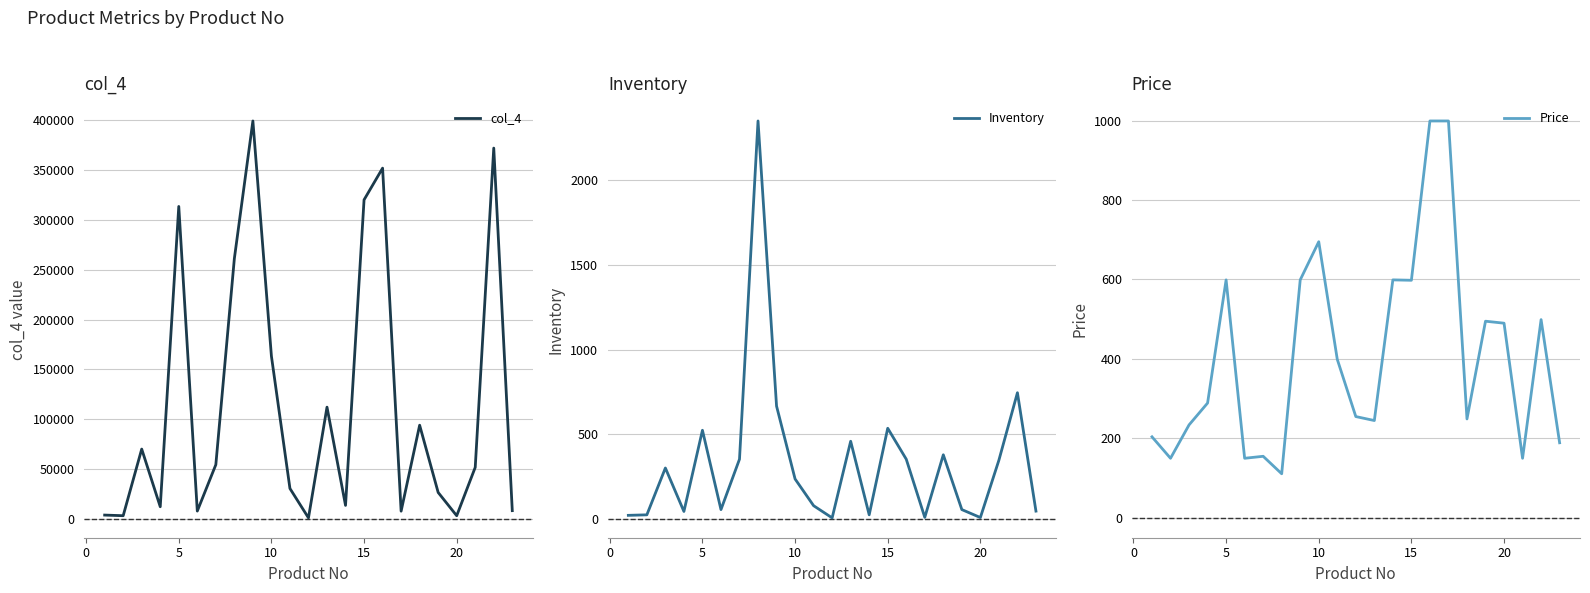

What is the smallest value displayed?

5